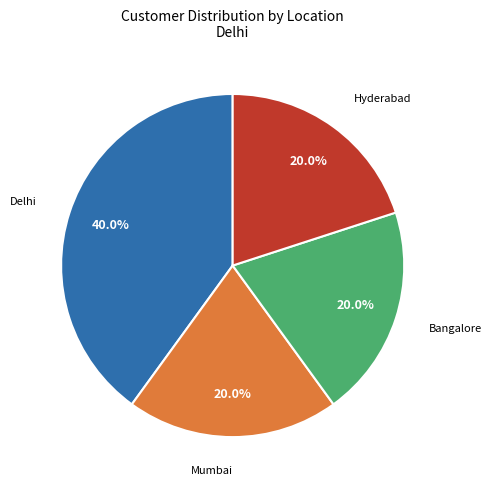

Does any single category account for the majority?

No